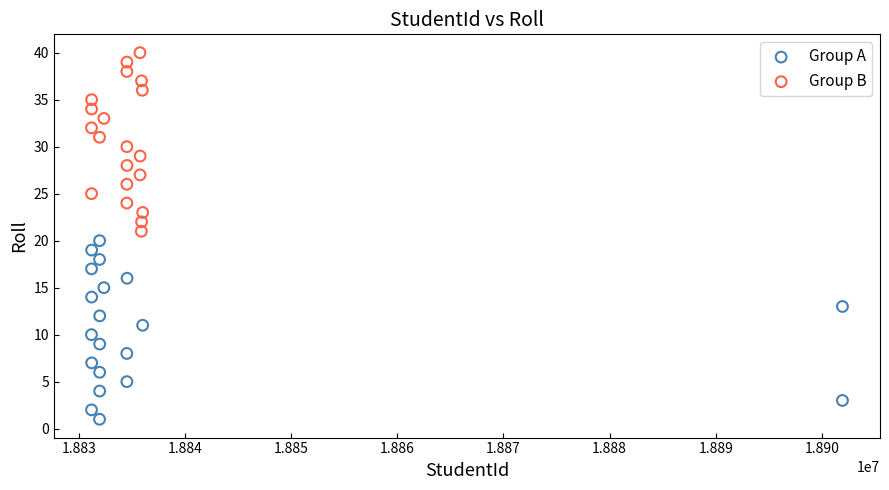

Which series reaches the maximum Y coordinate?

Group B